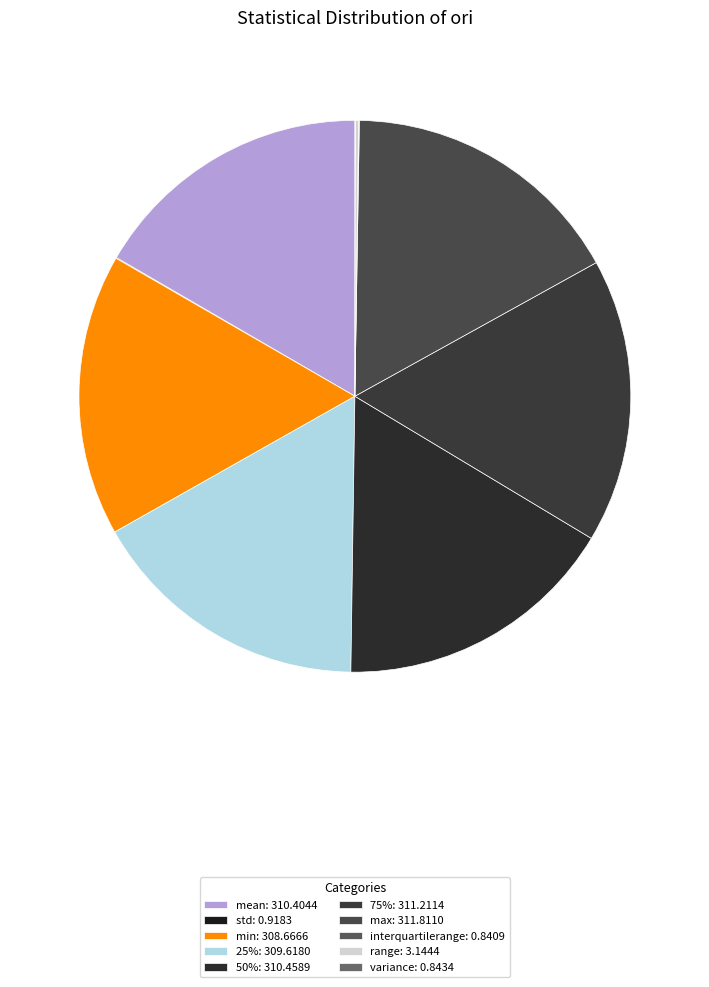

To the nearest percent, what is the difference between the range and 75% slice percentages?

16%